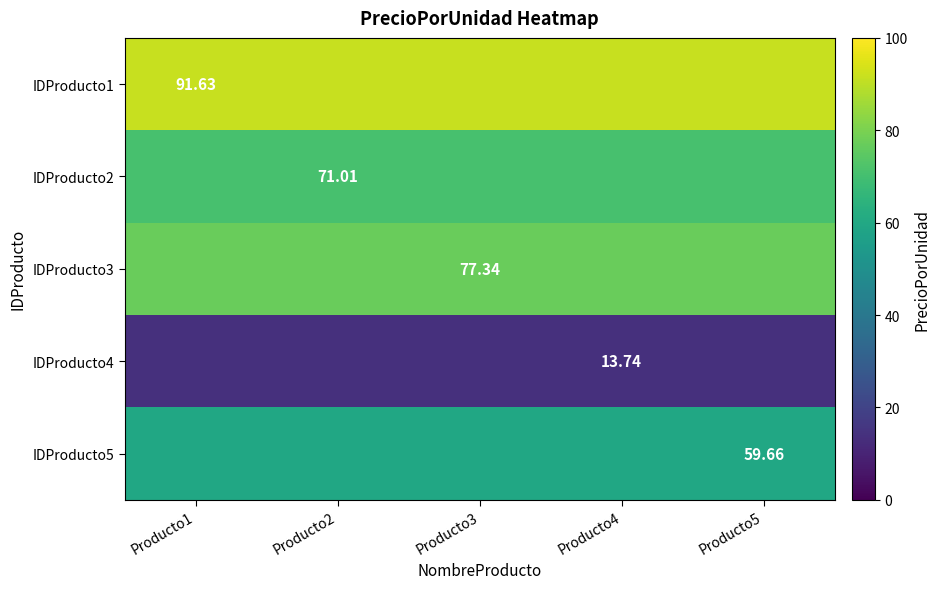

Is the value of IDProducto1 at Producto1 greater than the value of IDProducto5 at Producto5?

Yes